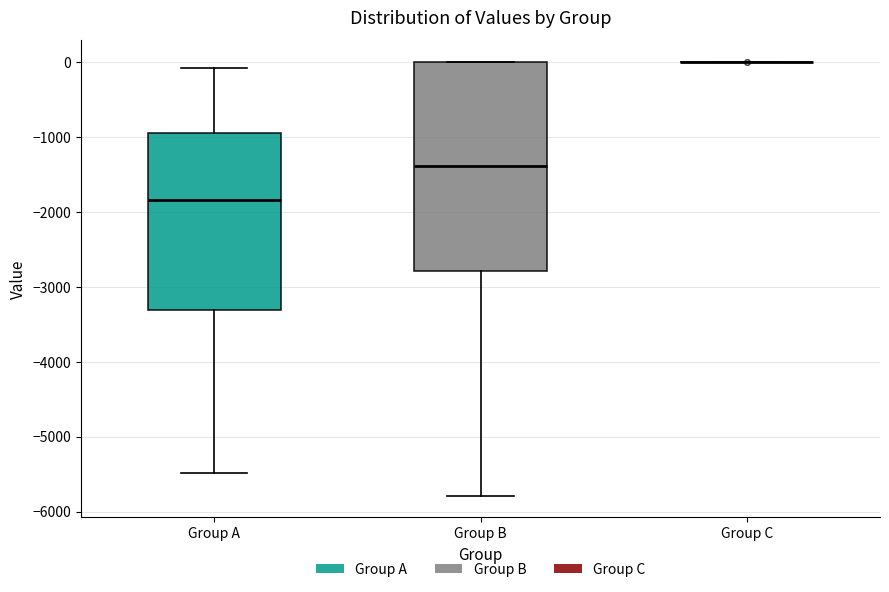

Reading left to right, transcribe this box plot: for each box, give where its median line is, the range the box spans, and where its two whiskers end, as read against the y-axis. The values are not printed on the chart, so give them approximately, as read against the axis.

Group A: median -1800, box -3300 to -1000, whiskers -5500 to -100
Group B: median -1400, box -2800 to 0, whiskers -5800 to 0
Group C: box collapsed to a line at 0, whiskers 0 to 0